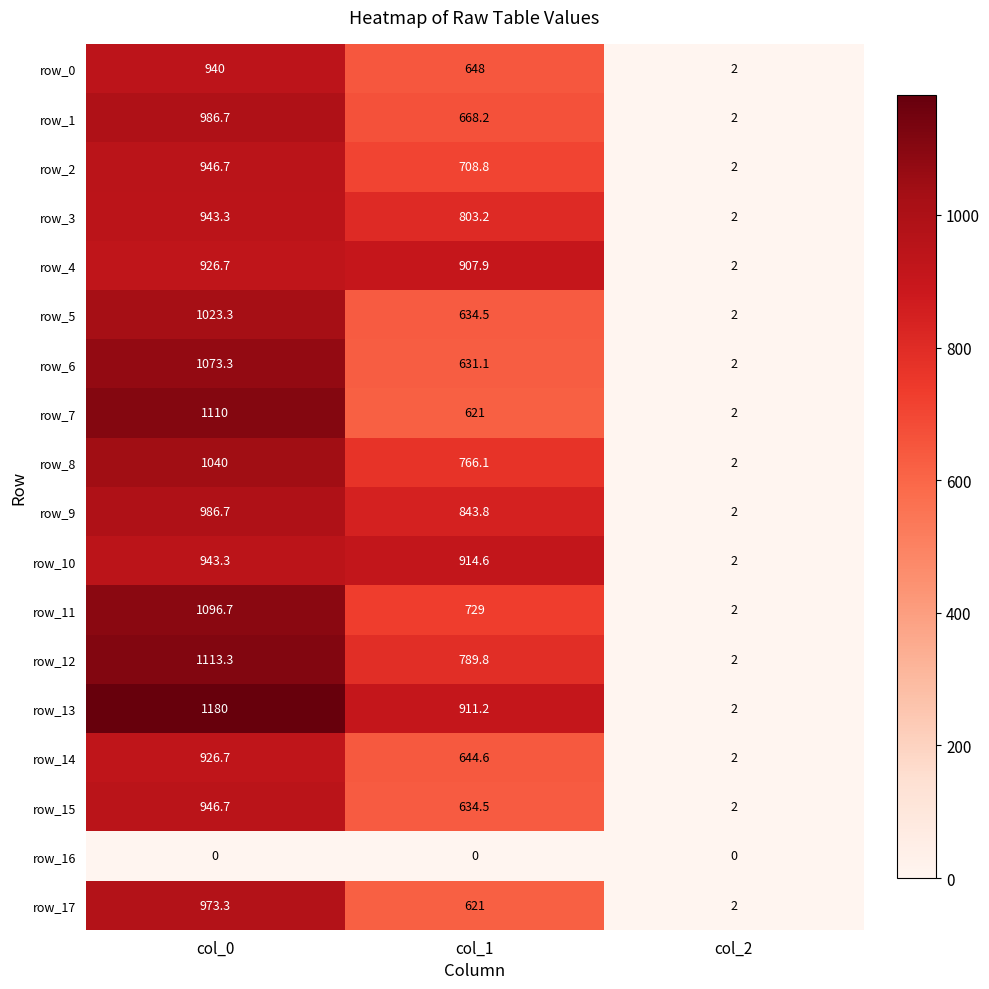

List the labels in order of row_5 value, smallest first.

col_2, col_1, col_0